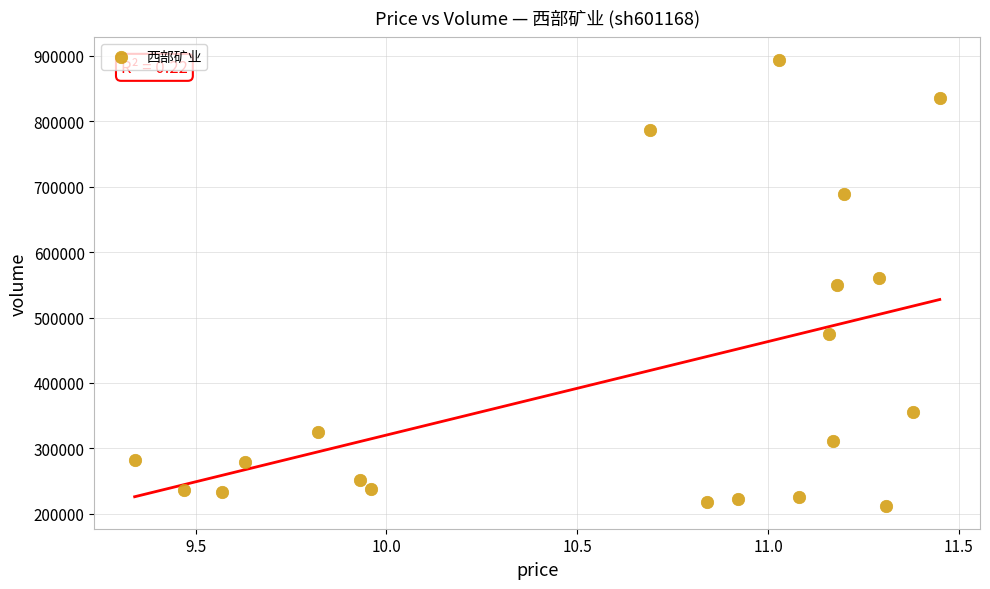

What is the range of Y values (max minus min)?

682712